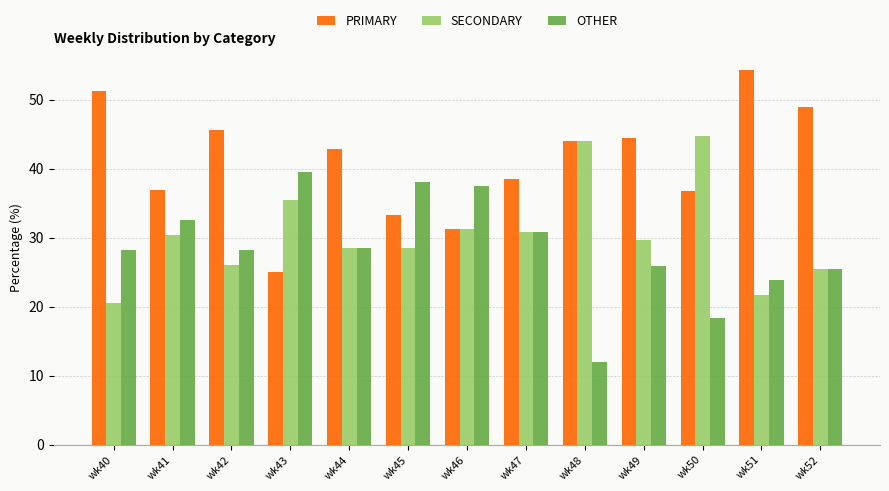

How many bars are there in each group?

3